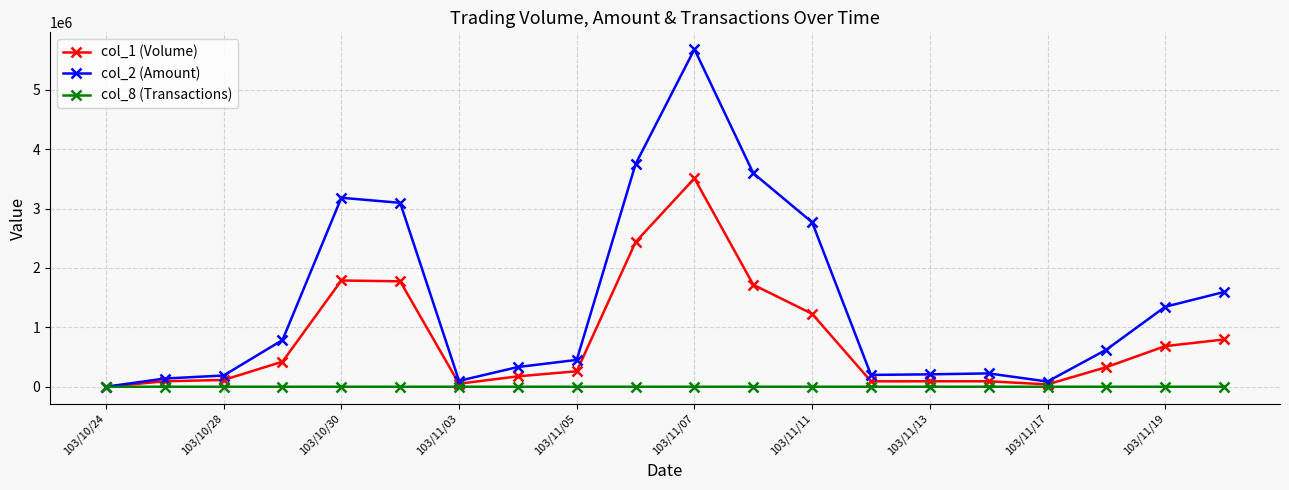

True or false: col_2 (Amount) has more than 0 interior local peaks.

True